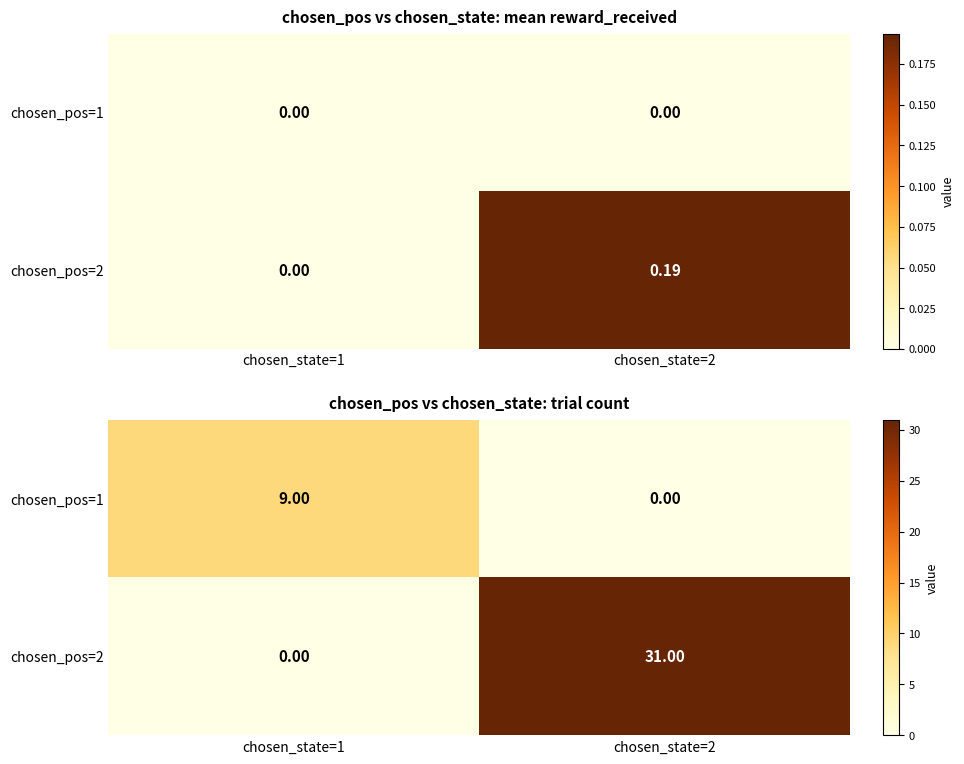

The value of chosen_pos=1 at chosen_state=2 is -4. True or false?

False